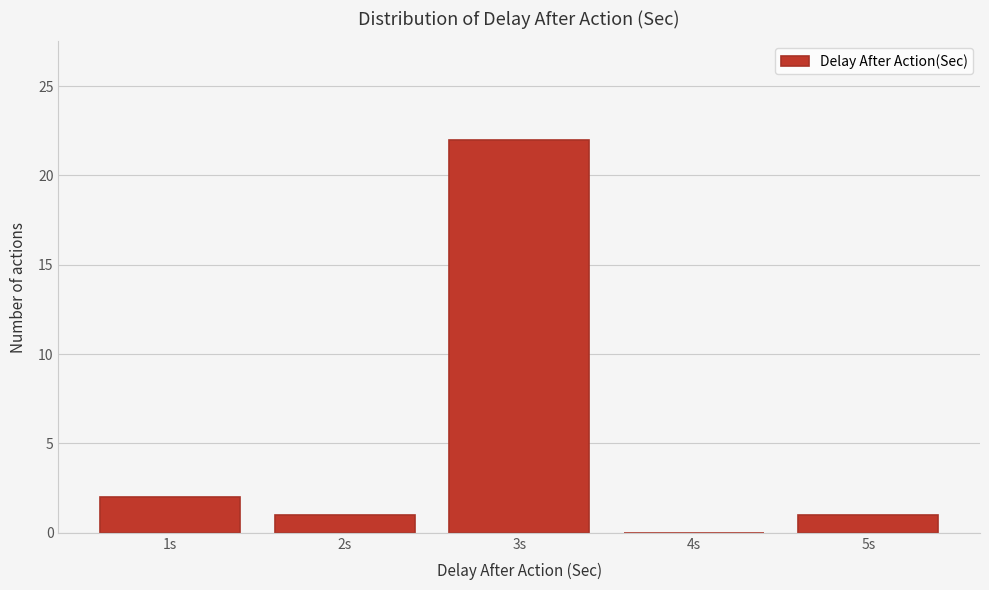

Reading left to right, extract all data points from this chart.

1s=2	2s=1	3s=22	4s=0	5s=1